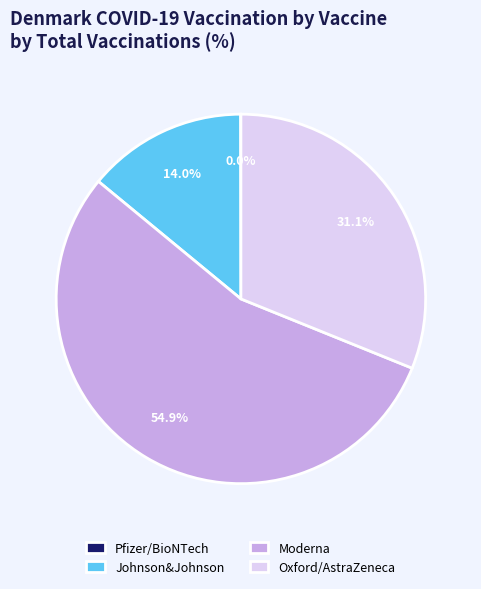

What is the total percentage of Oxford/AstraZeneca and Moderna?

86.0%